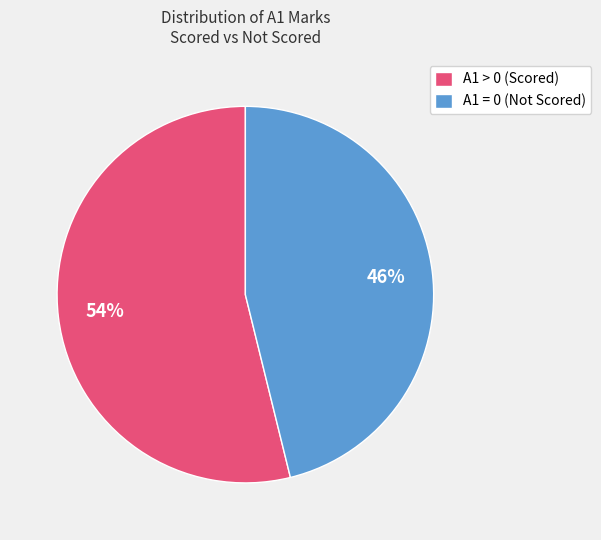

True or false: A1 = 0 (Not Scored) accounts for 58% of the total.

False